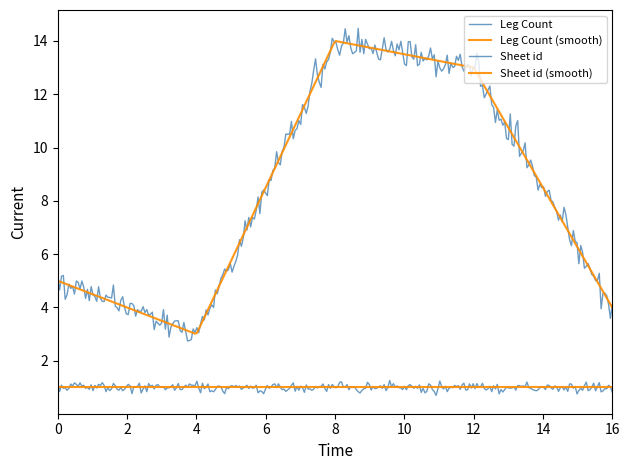

How many lines are shown in the chart?

4